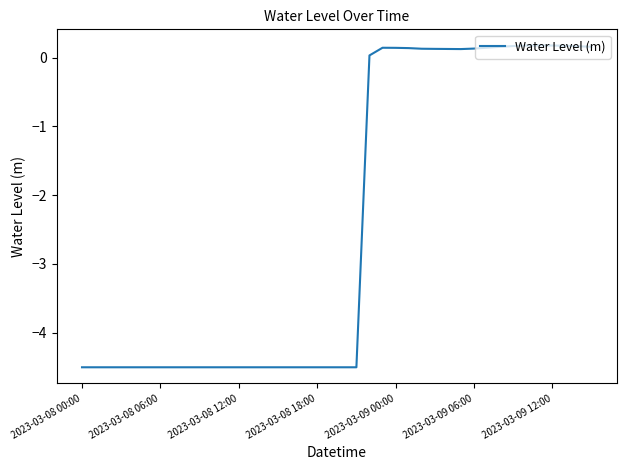

What is the difference between the maximum and minimum values?

4.7